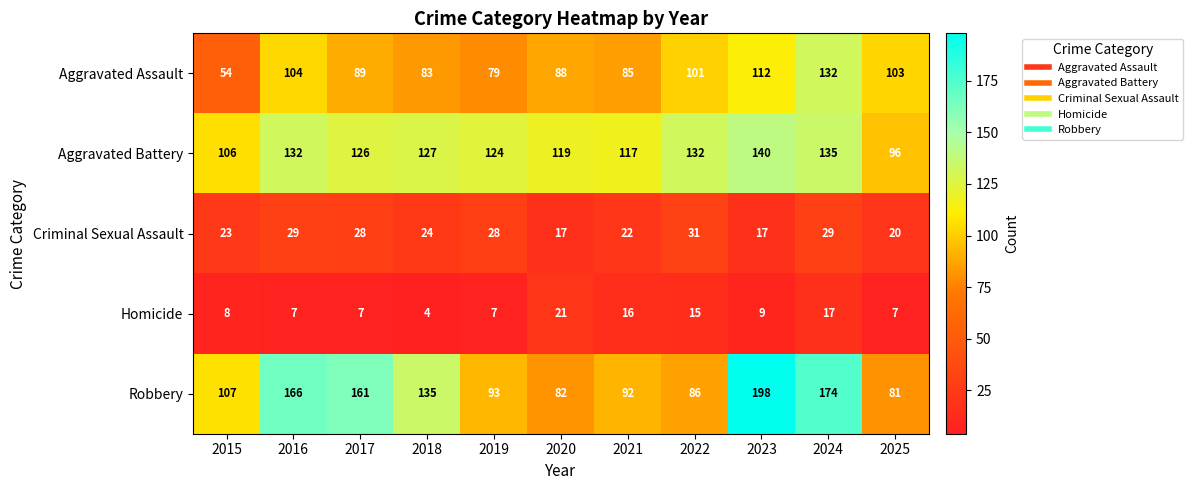

At how many categories does at least one series exceed 169?

2